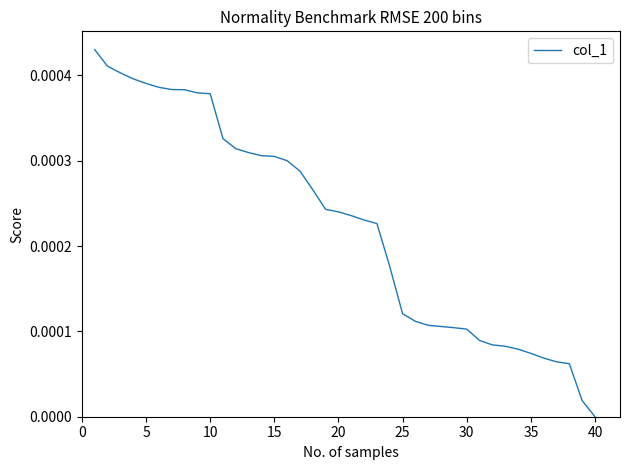

Is this an area chart (filled region under the line)?

No